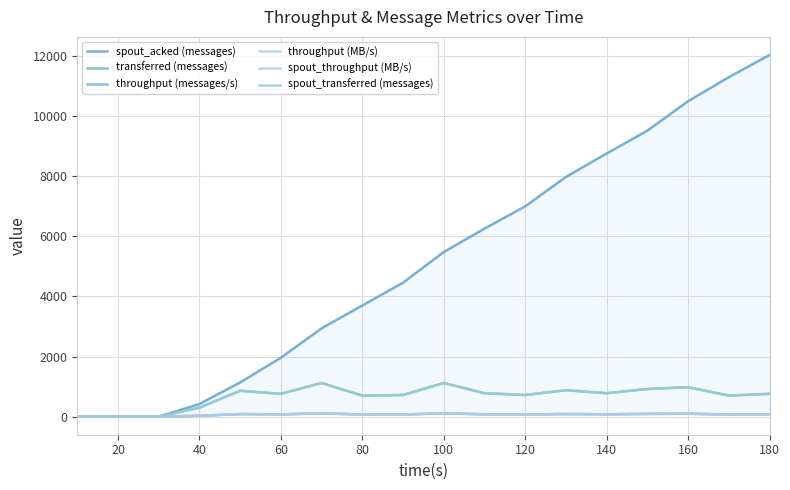

True or false: transferred (messages) and spout_transferred (messages) intersect in this chart.

False